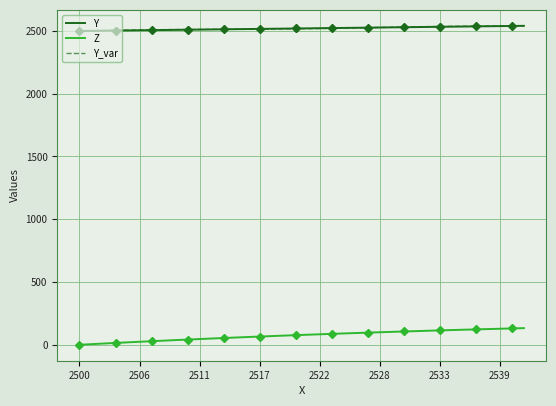

True or false: Z and Y cross at least once.

False